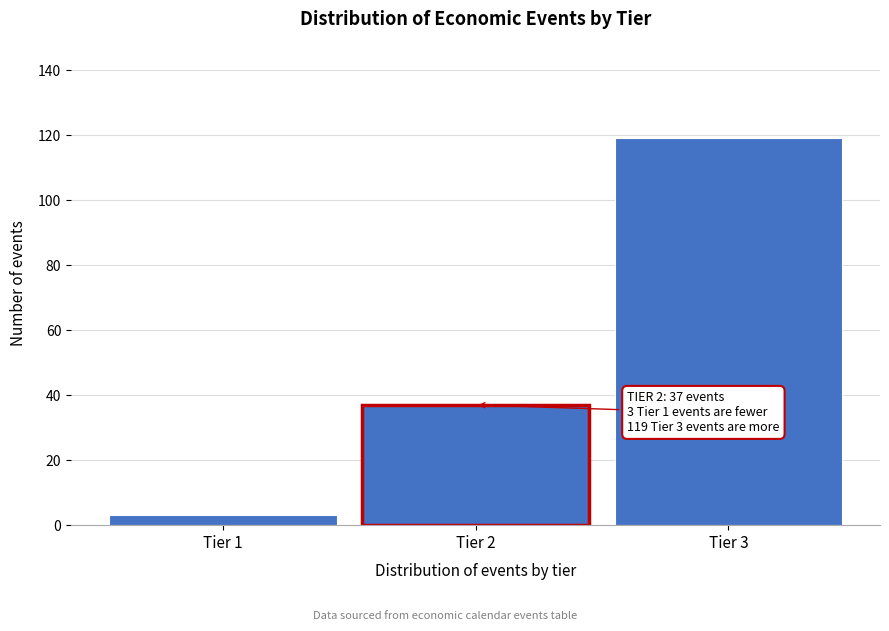

Reading left to right, what are all the values shown in this chart?

3	37	119